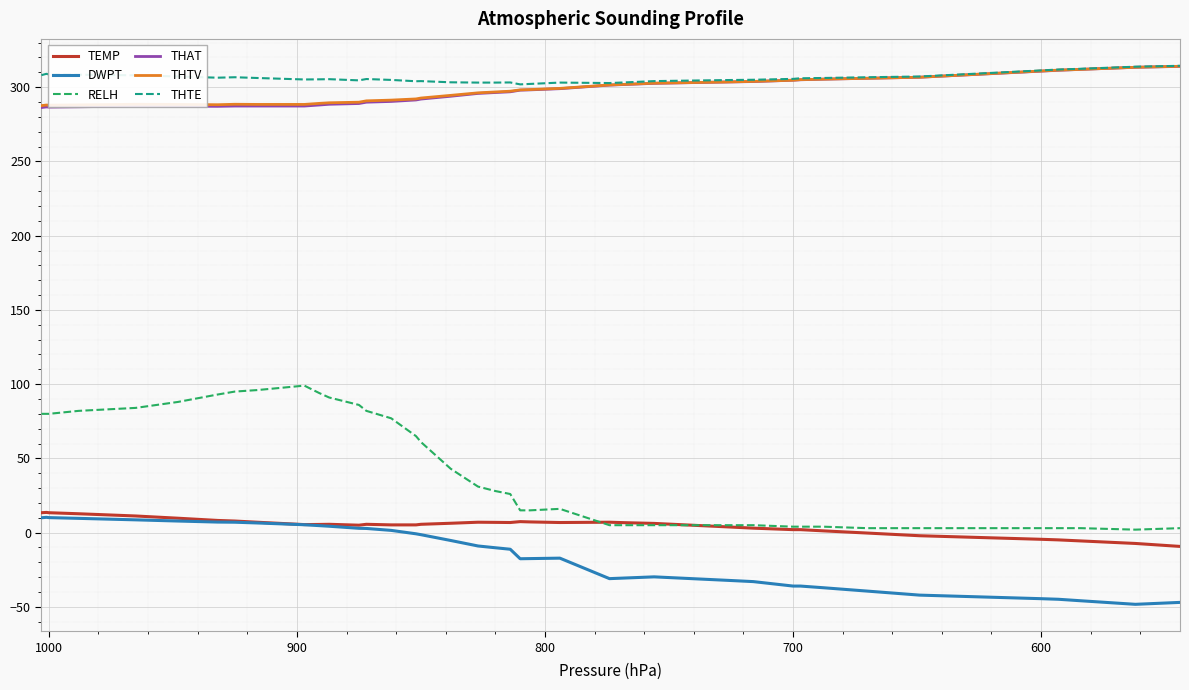

True or false: THTV and THTE intersect in this chart.

False